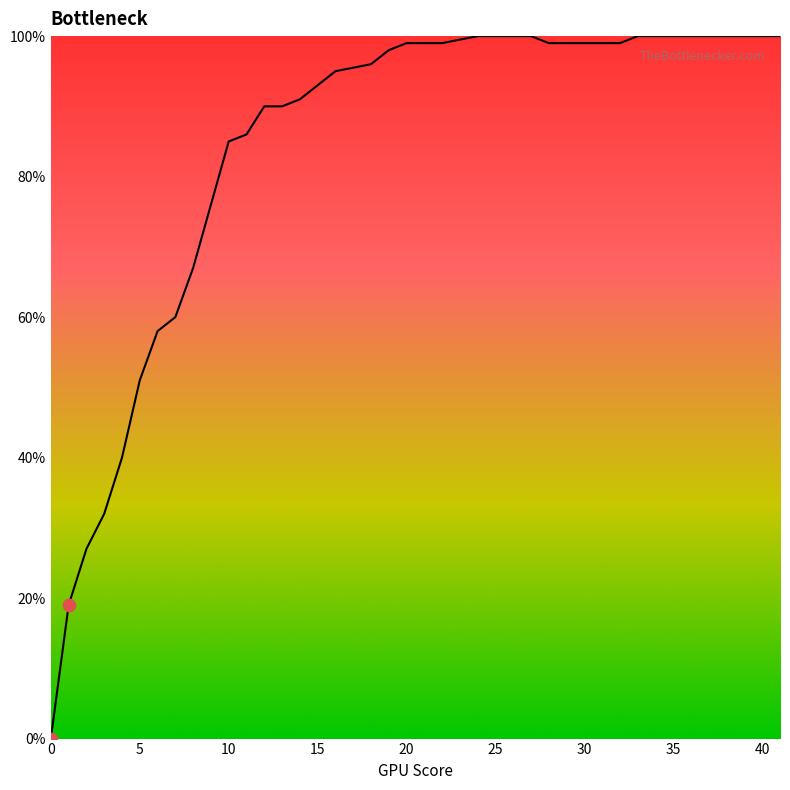

Does the chart have visible grid lines?

No